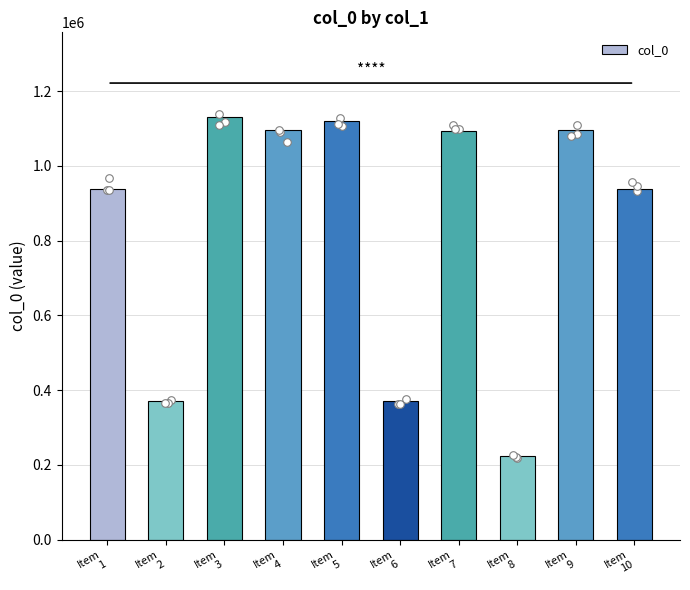

Which has a higher value, Item
9 or Item
3?

Item
3